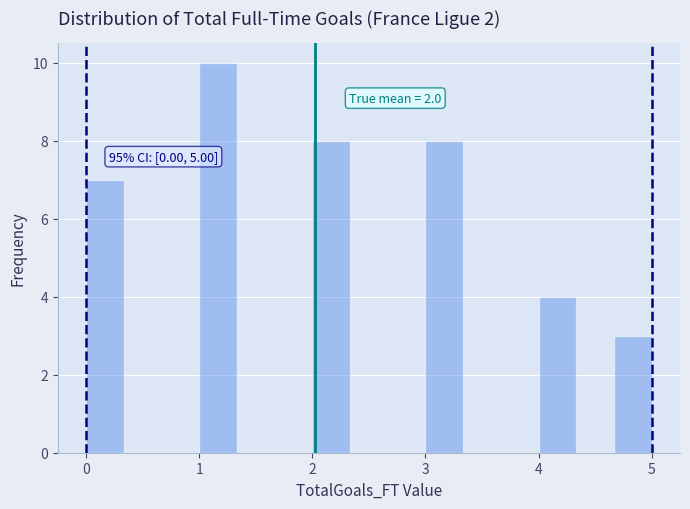

Read against the x-axis, roughly where is the centre of the tallest bar?

1.2